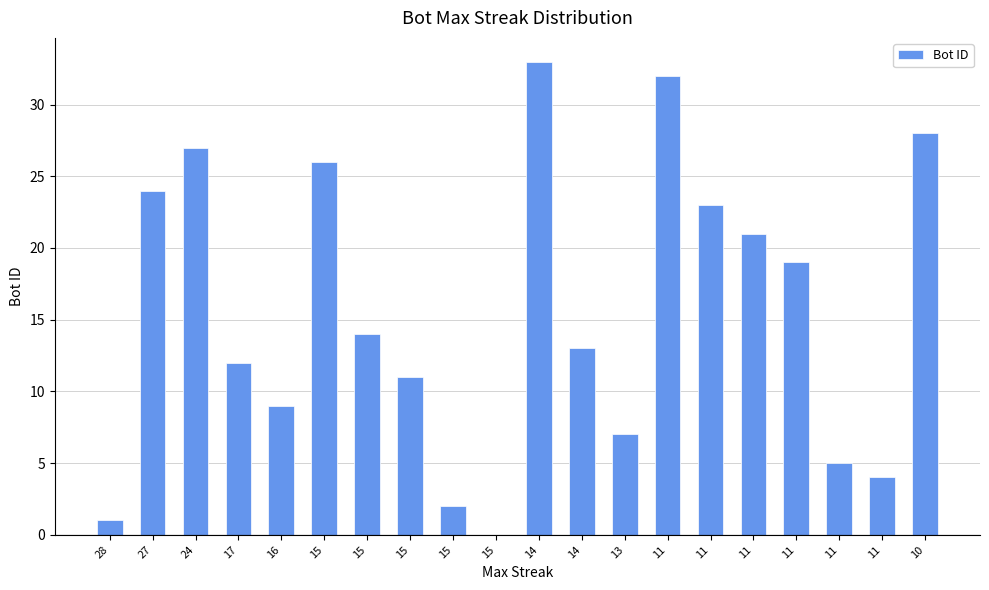

How many distinct data groups are displayed?

1